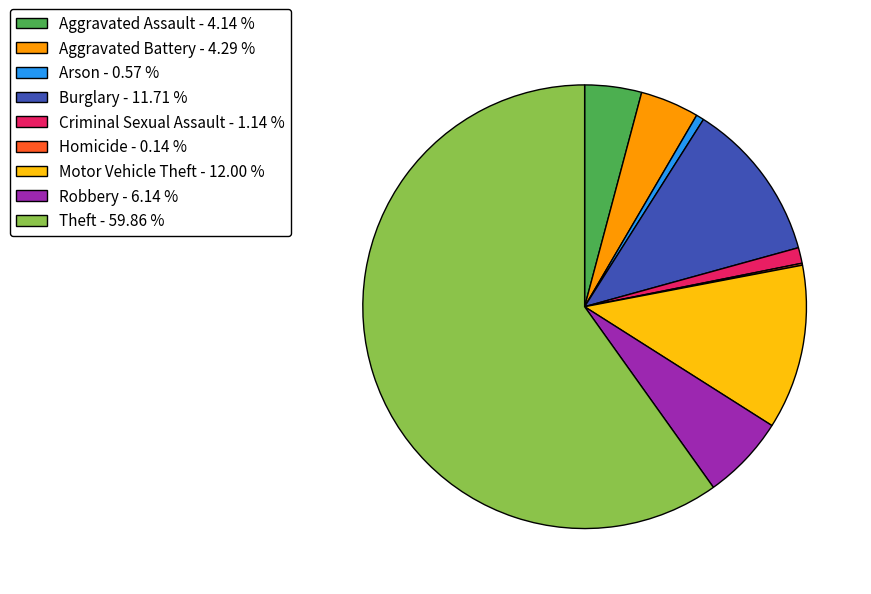

Does Theft account for over 50% of the chart?

Yes